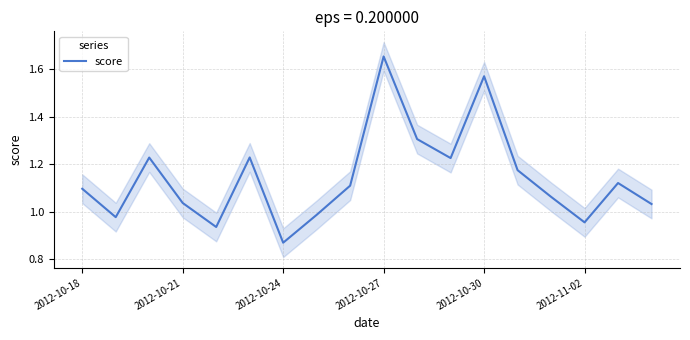

What is the minimum value shown in the chart?

0.9